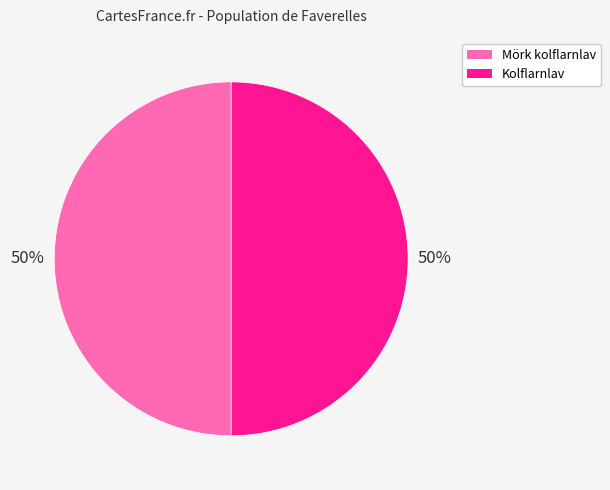

The Mörk kolflarnlav slice represents 44% of the pie. True or false?

False